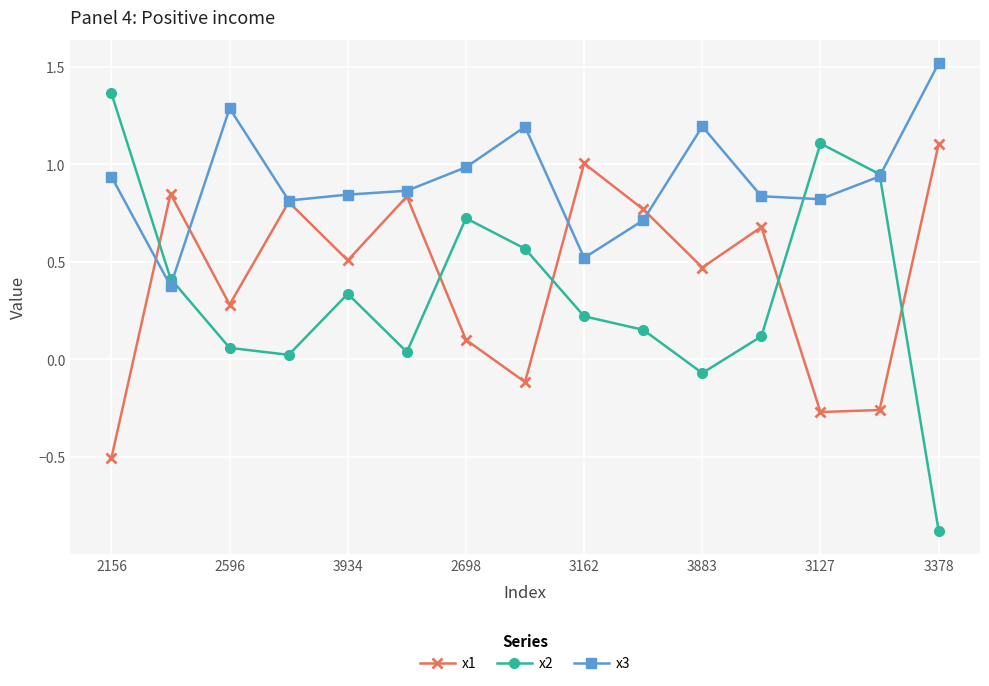

How many interior local valleys does the x2 series have?

3